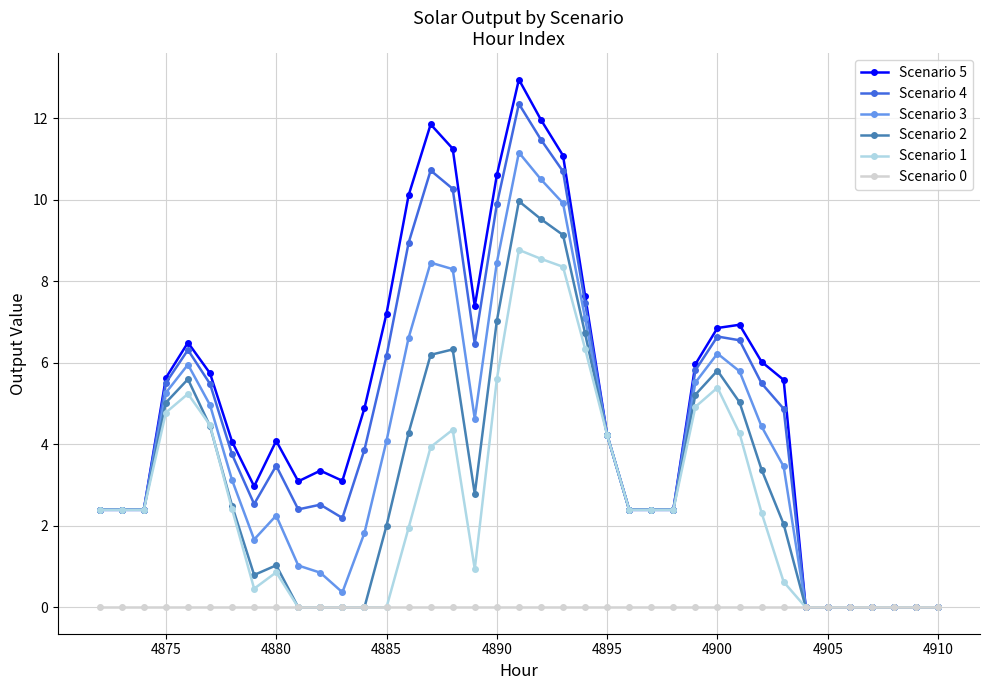

List the series in order of their peak value, lowest first.

Scenario 0, Scenario 1, Scenario 2, Scenario 3, Scenario 4, Scenario 5